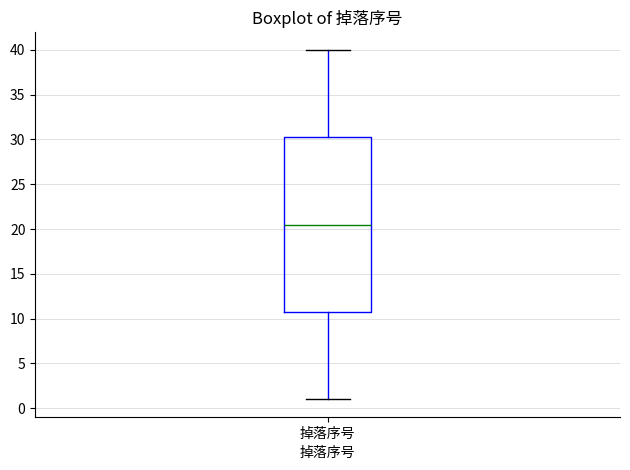

Read this box plot against the y-axis: the position of the median line, the range covered by the box, and the ends of both whiskers. The values are not printed on the chart, so give them approximately, as read against the axis.

median 20.5, box 11.0 to 30.5, whiskers 1.0 to 40.0